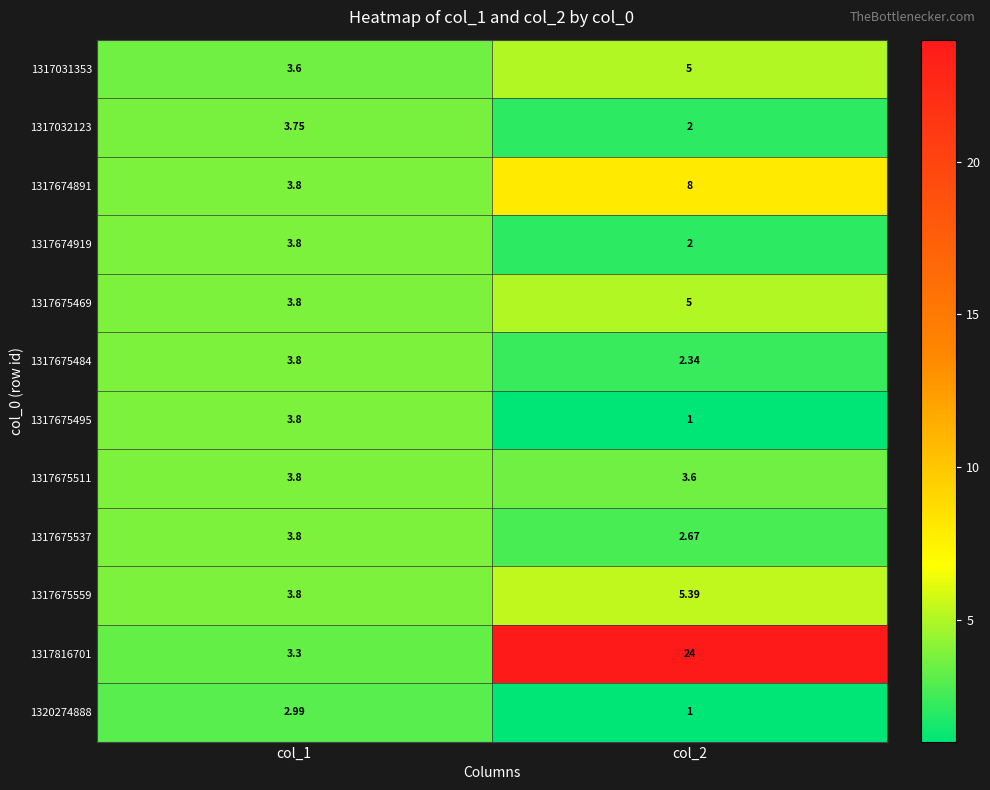

How many values in the 1317675537 series exceed 3?

1